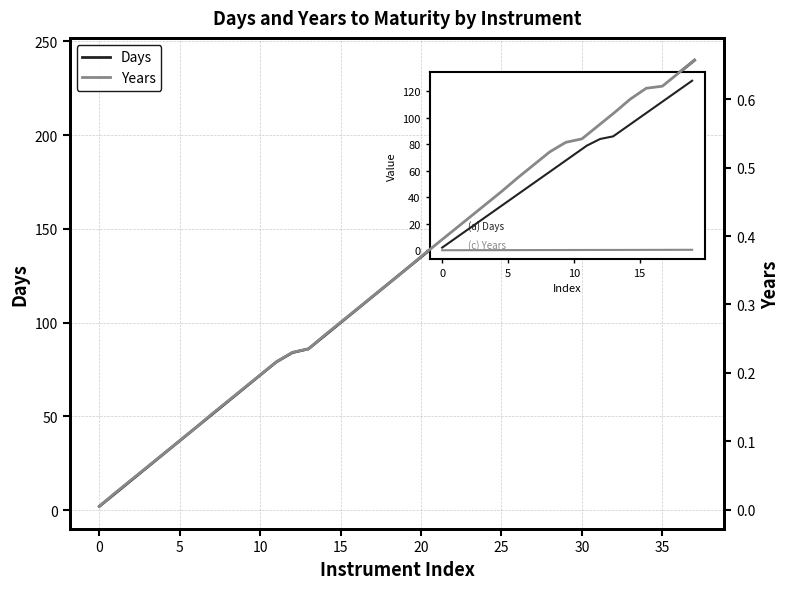

True or false: Years and Days cross at least once.

False